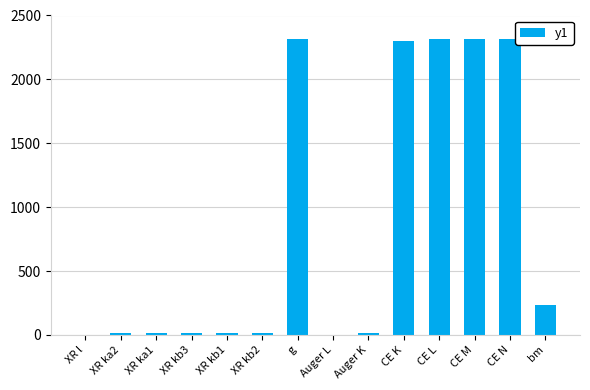

Between CE K and XR kb1, which is larger?

CE K